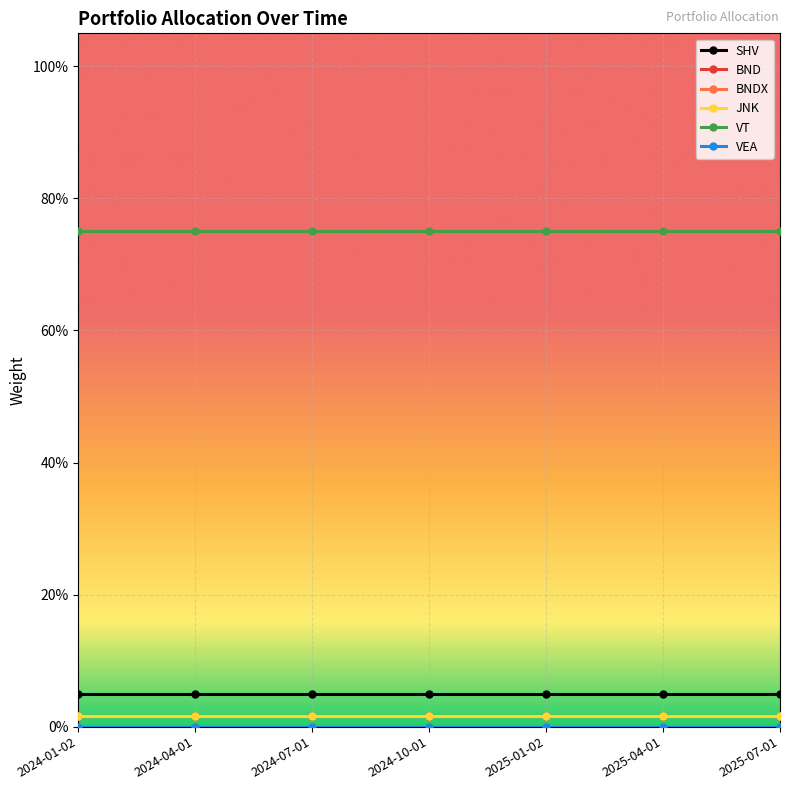

Is it true that VT equals 1.2 at 2024-07-01?

False